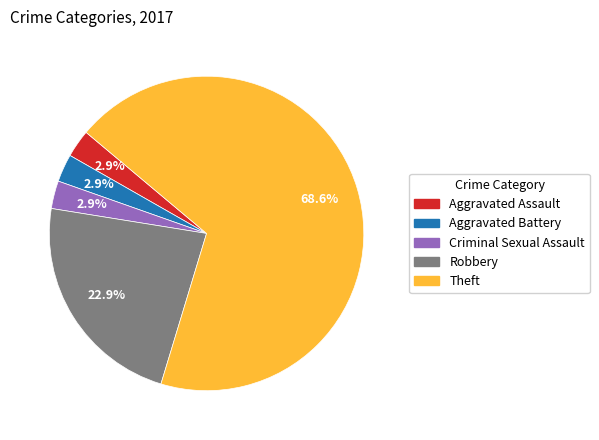

To the nearest percent, what is the average slice percentage?

20%